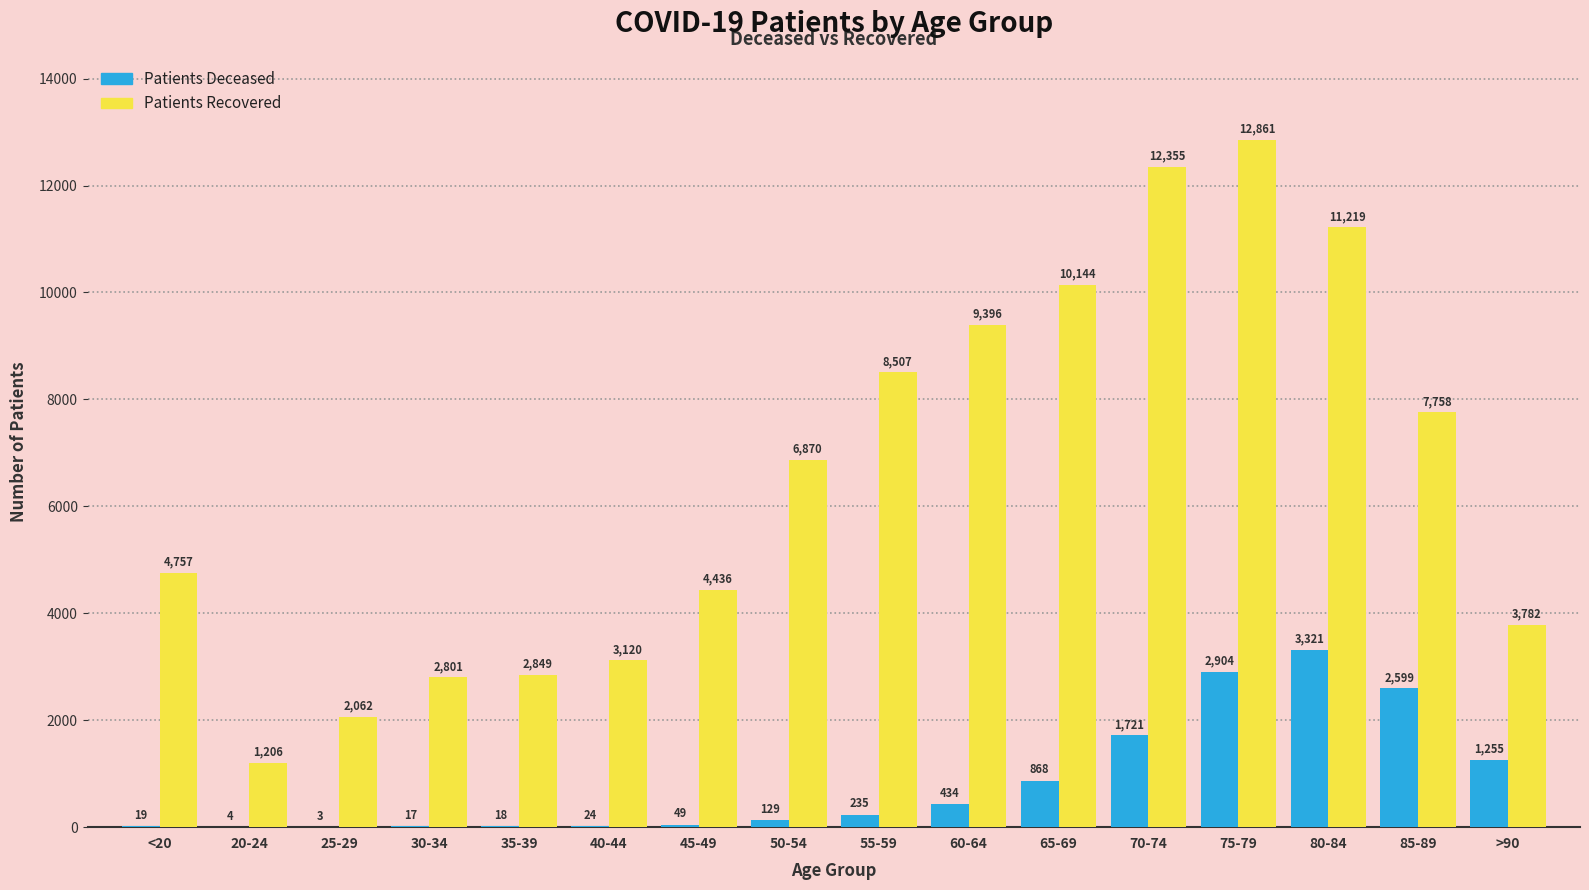

At which category does the chart reach its peak across all series?

75-79